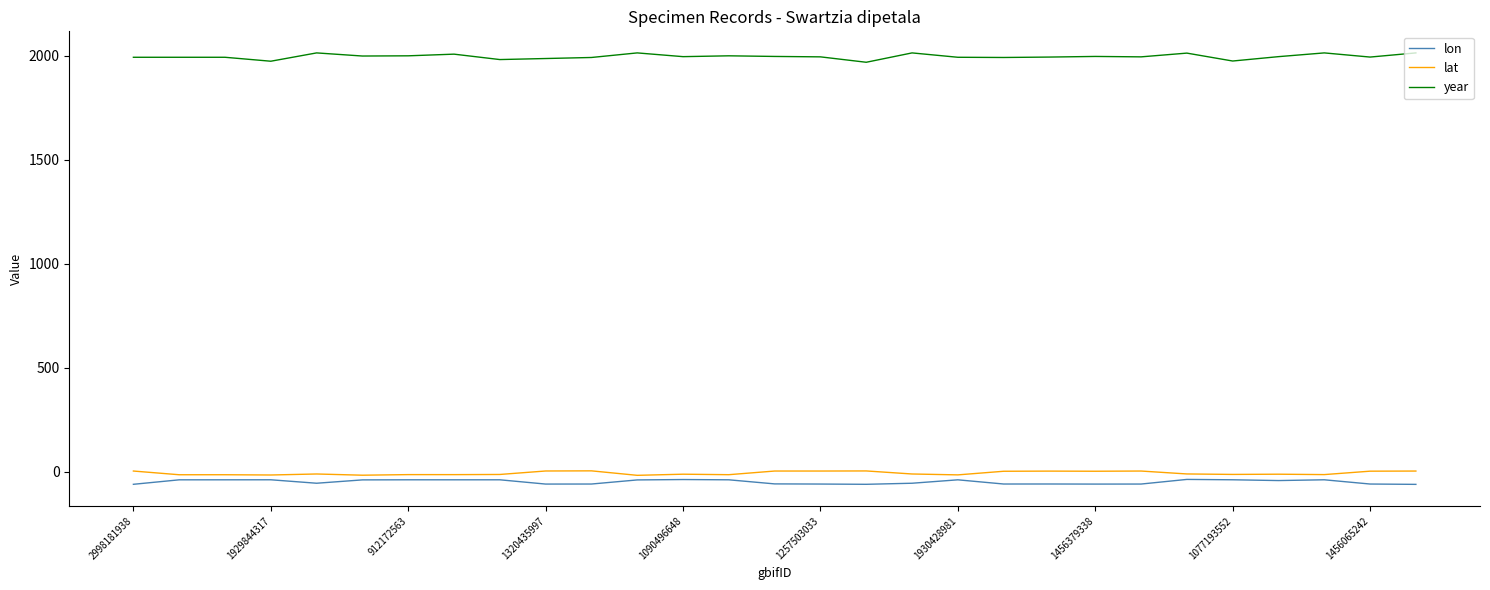

Which series has the largest total across all categories?

year